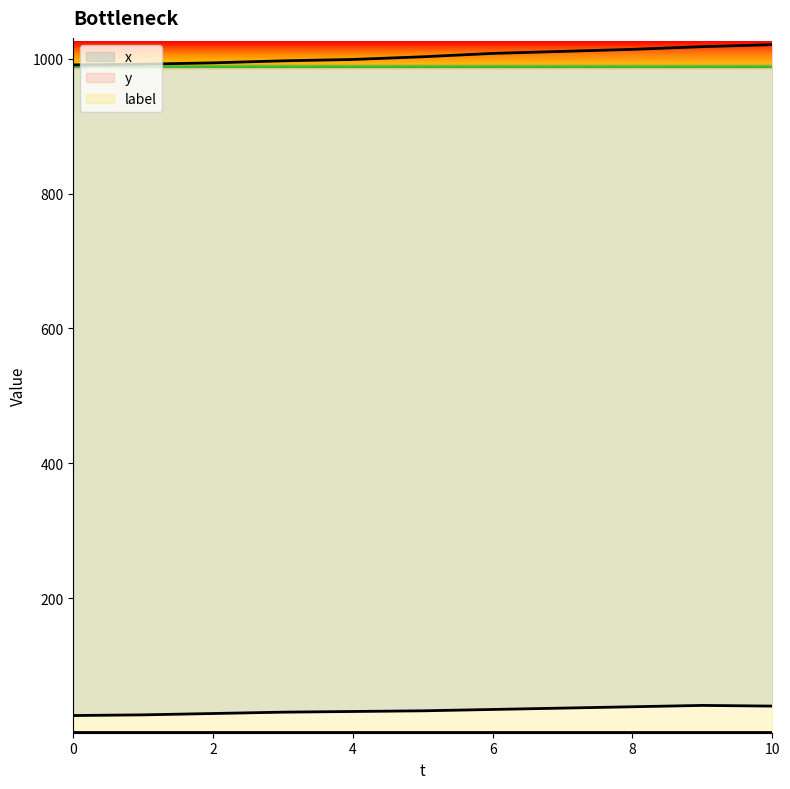

What is the sum of all x values?

370